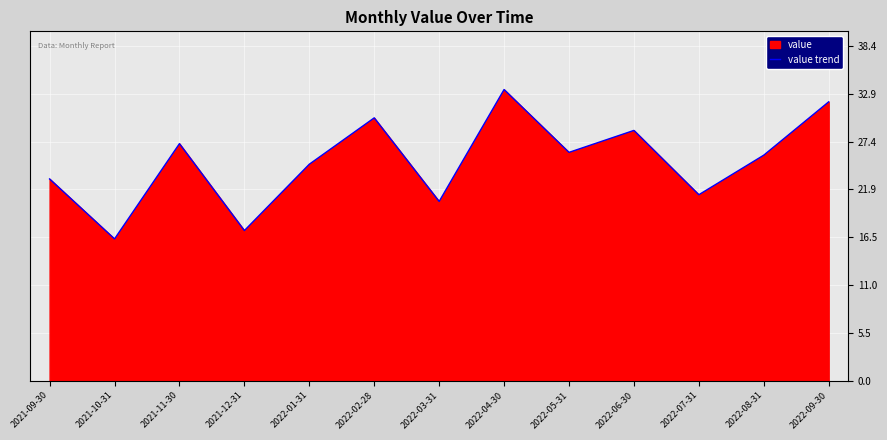

How many categories are shown in the chart?

13